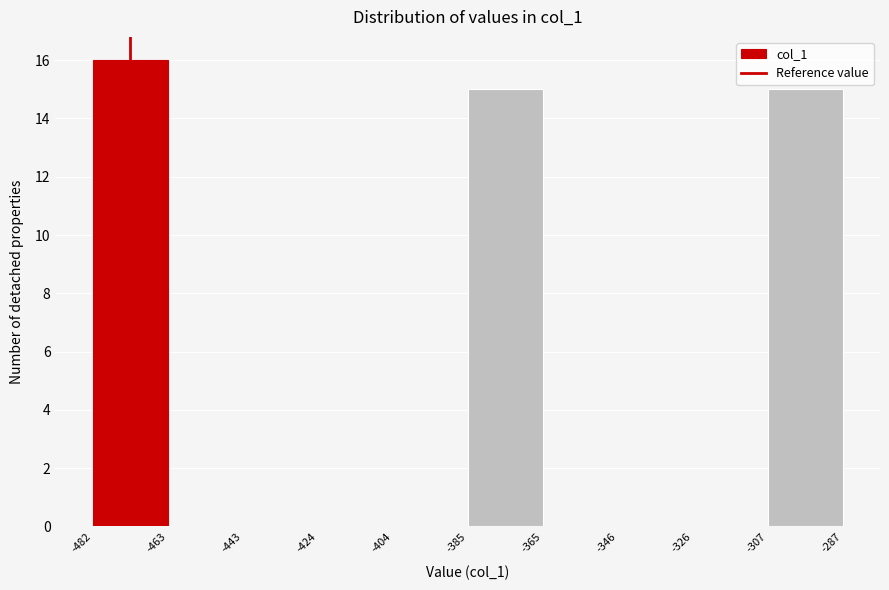

Reading left to right, transcribe this chart: for each bar, give the range it covers on the x-axis and its height. The values are not printed on the chart, so give them approximately, as read against the axis.

-482 to -463: 16
-463 to -443: 0
-443 to -424: 0
-424 to -404: 0
-404 to -385: 0
-385 to -365: 15
-365 to -346: 0
-346 to -326: 0
-326 to -307: 0
-307 to -287: 15